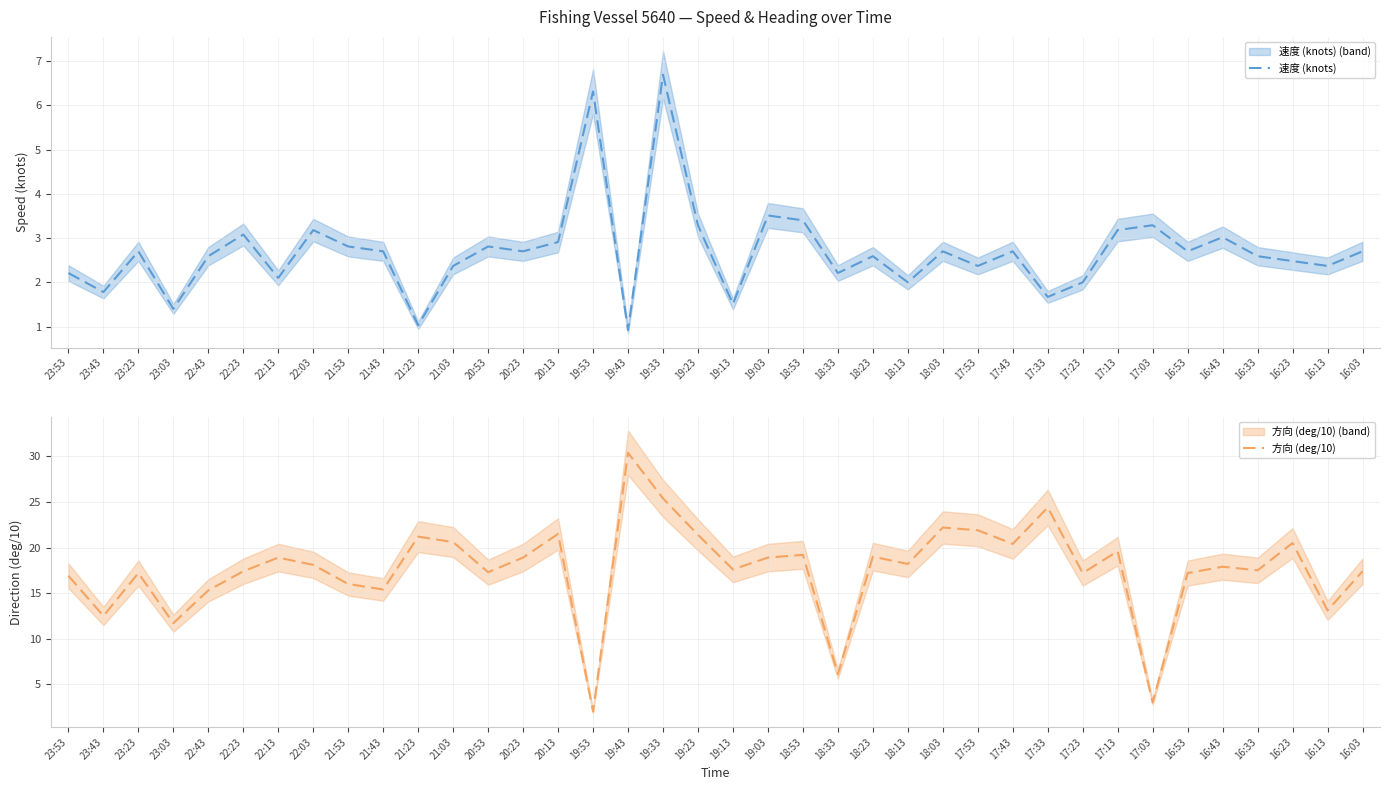

Where is the first local minimum for 速度 (knots)?

23:43